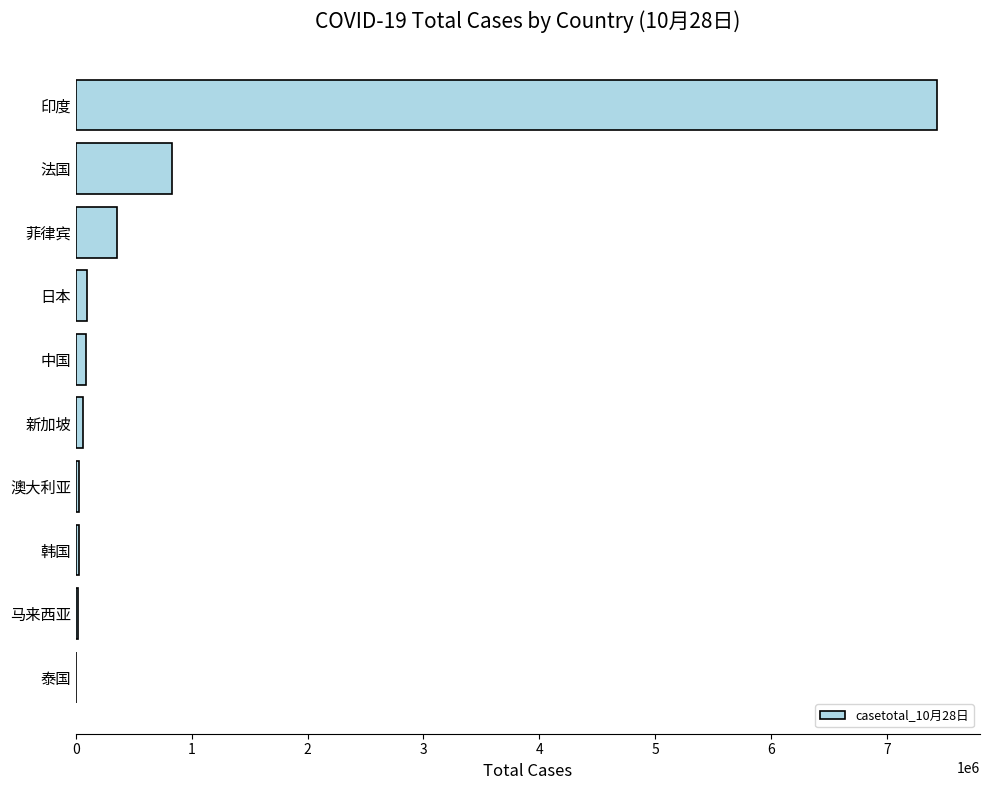

Where is the data nearest to the value 3718179?

法国